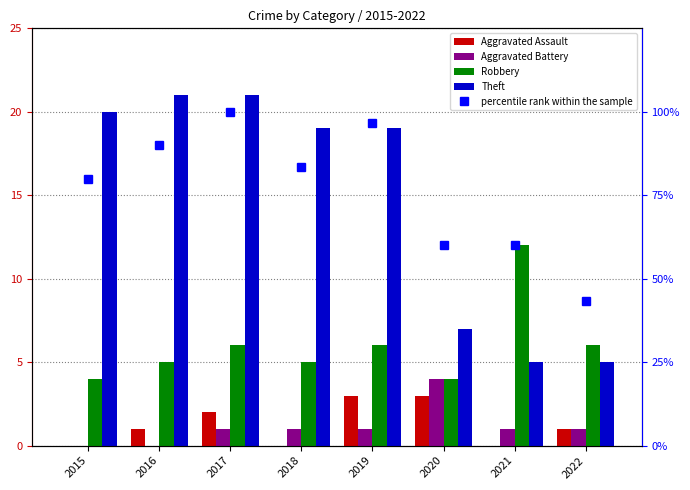

The value of Robbery at 2018 is 5.0. True or false?

True